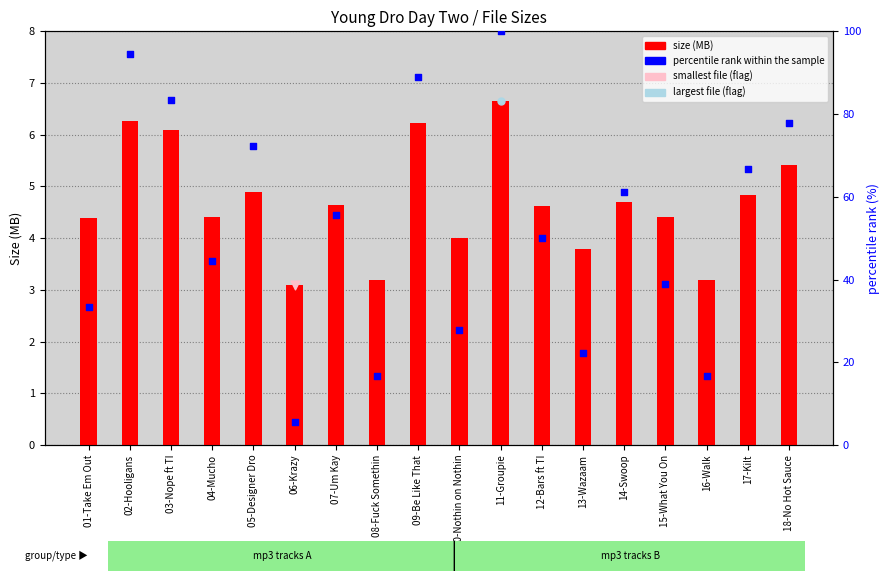

Which series contains the highest Y value?

percentile rank within the sample